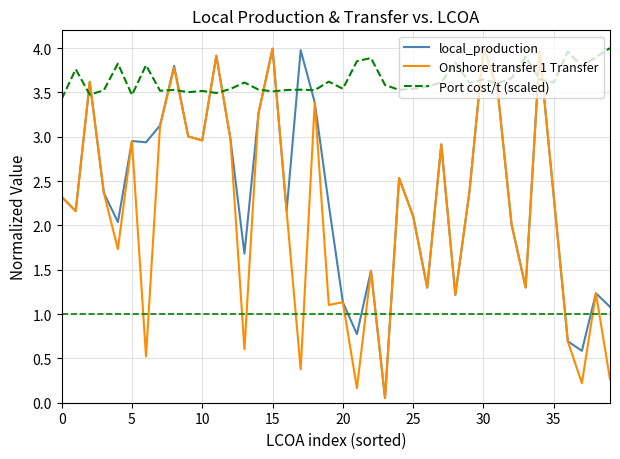

What is the maximum value for Port cost/t (scaled)?

4.0